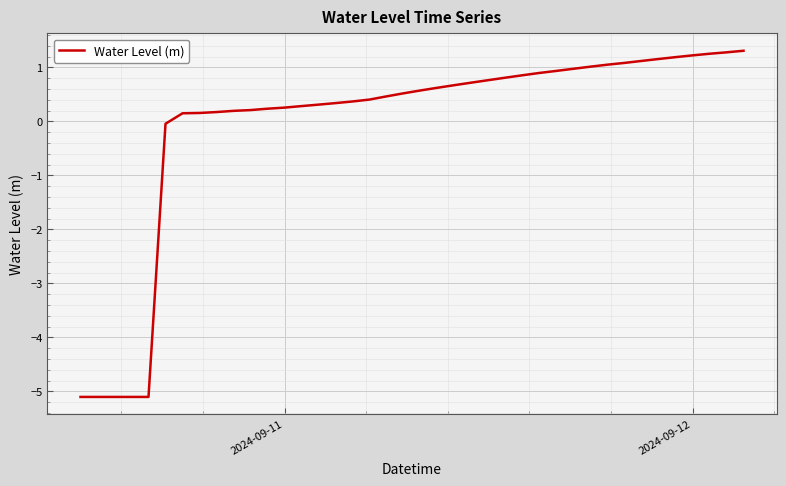

What is the greatest value displayed?

1.3